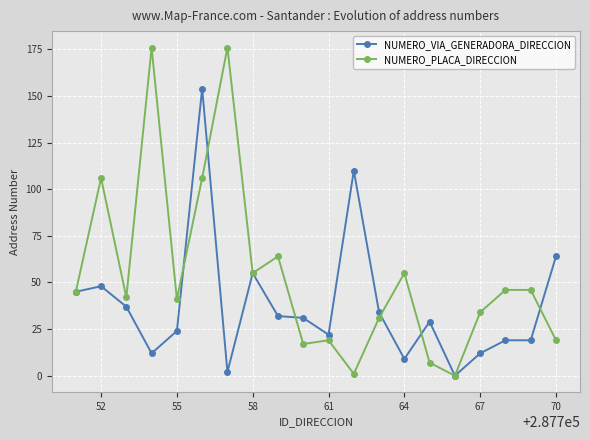

At how many categories does at least one series exceed 150?

3